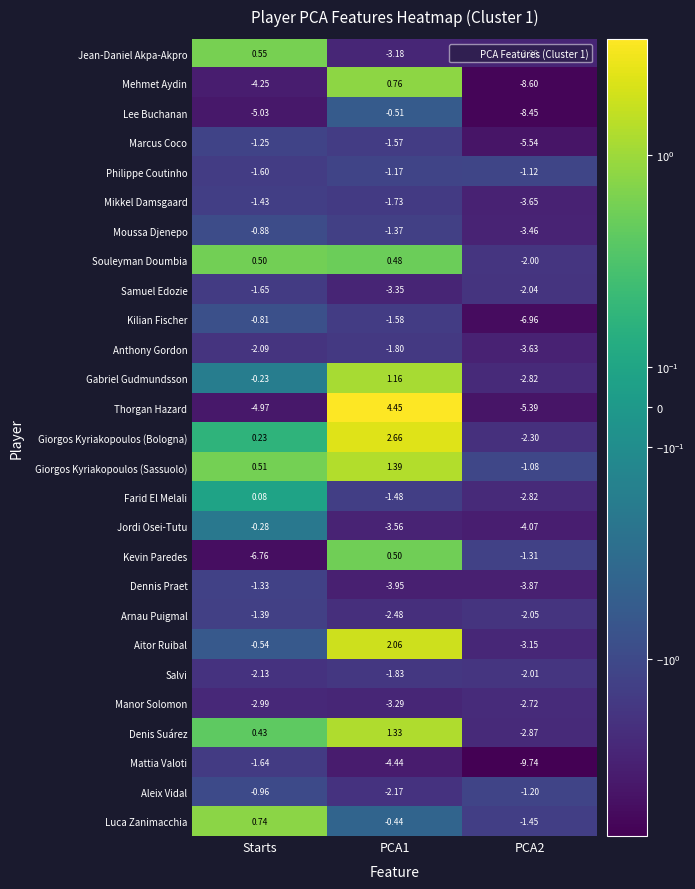

At which category is the sum across all series the highest?

PCA1